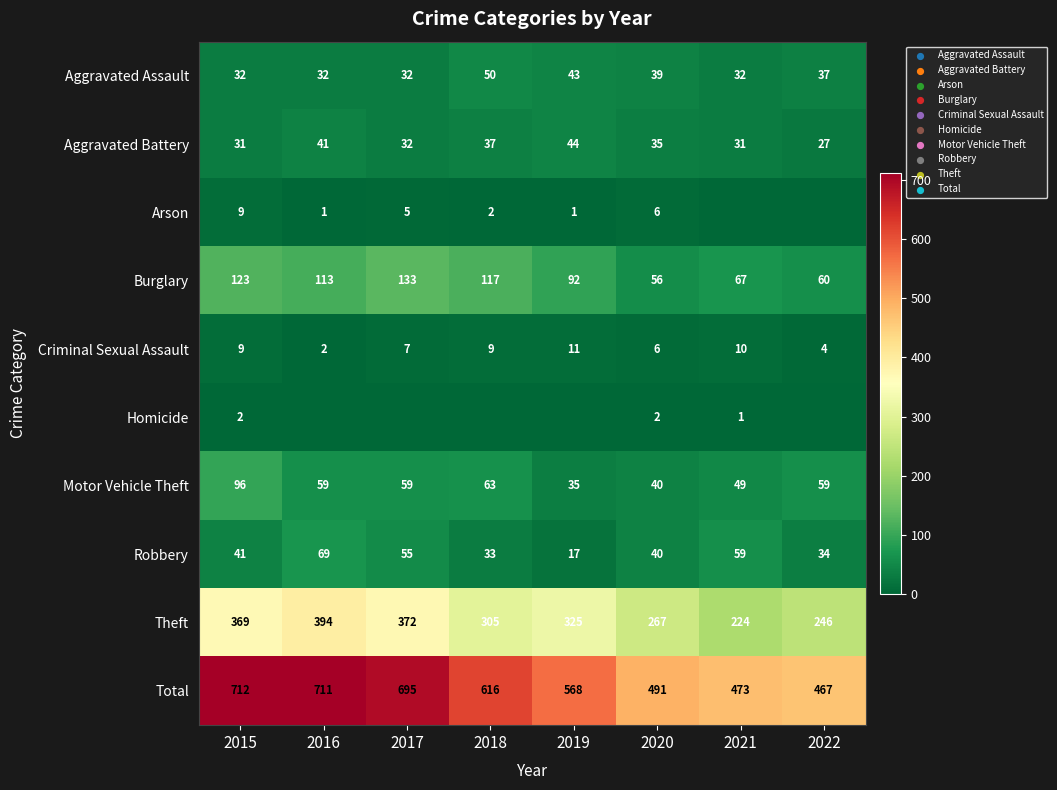

What is the difference between the Burglary values at 2017 and 2021?

66